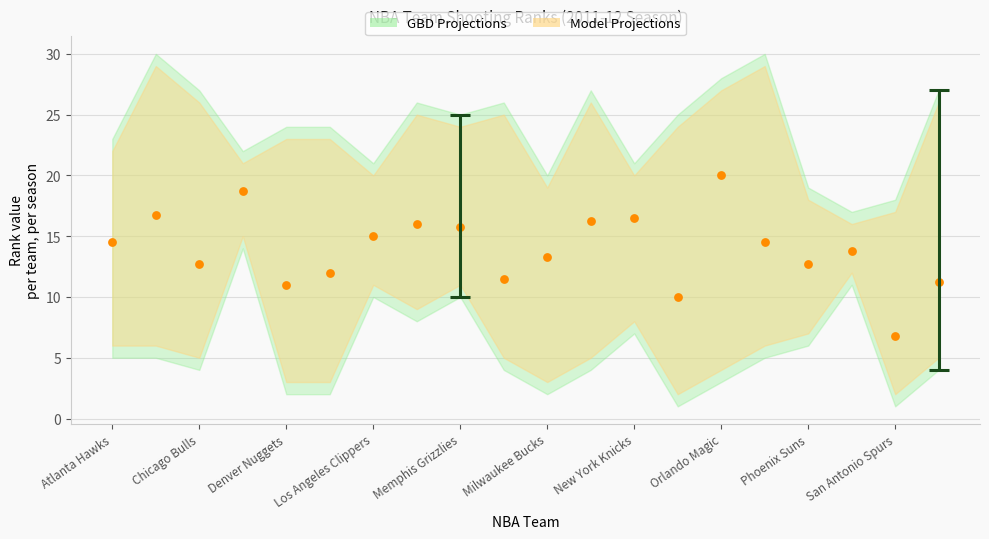

How many points are shown in the scatter plot?

20